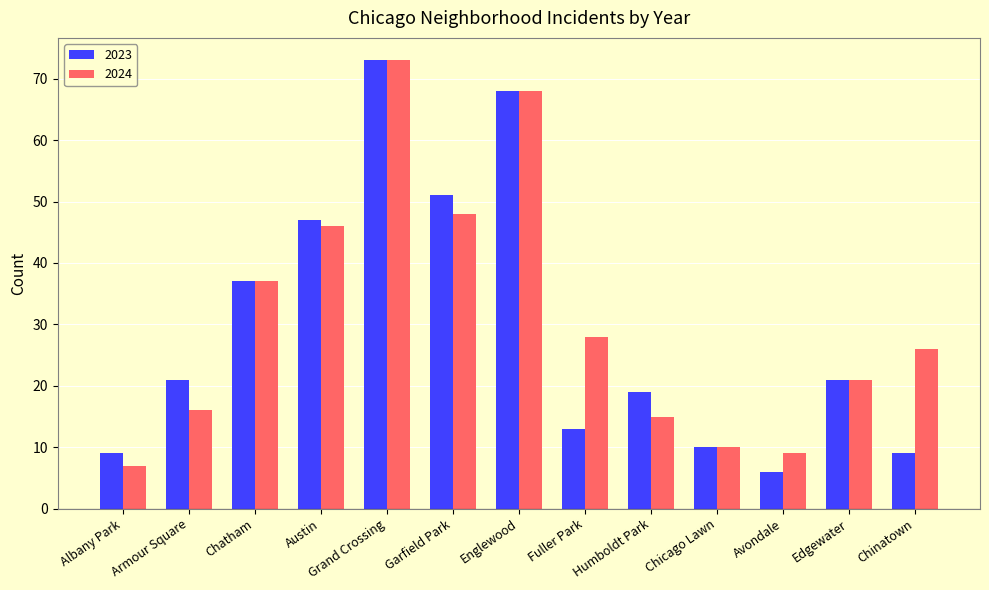

Is it true that 2023 equals 10 at Chicago Lawn?

True